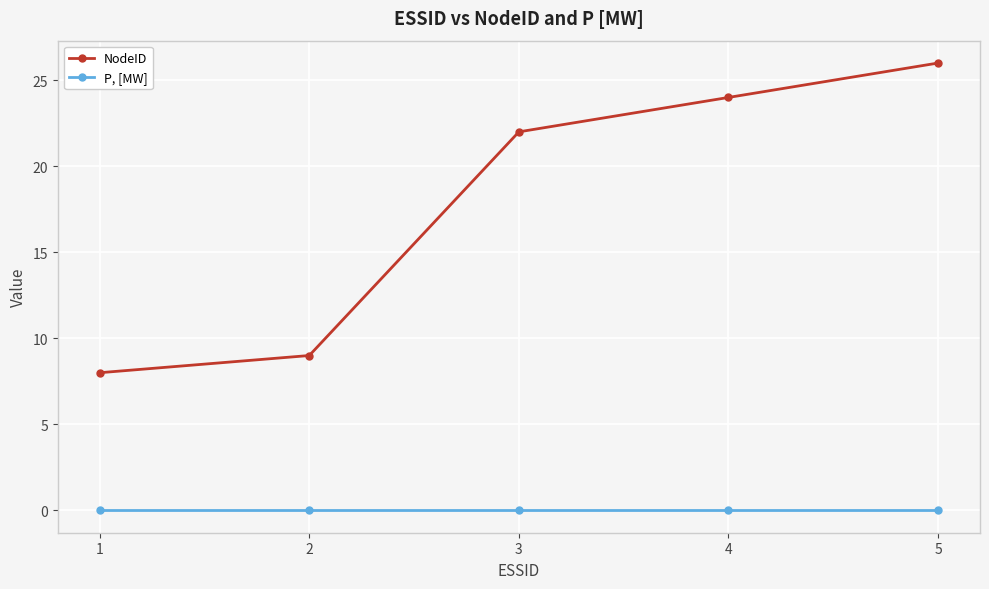

Which series has the largest total across all categories?

NodeID